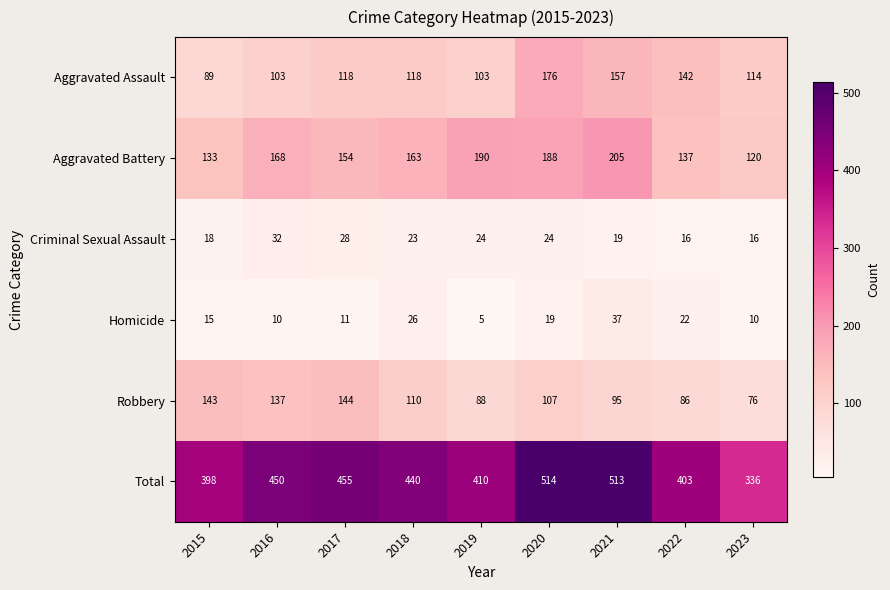

Which series has the widest spread of values?

Total